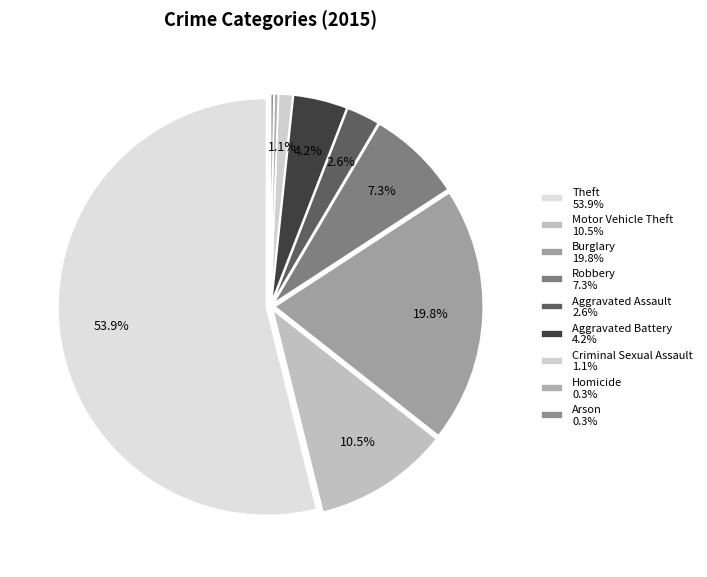

To the nearest percent, what portion does Burglary represent?

20%